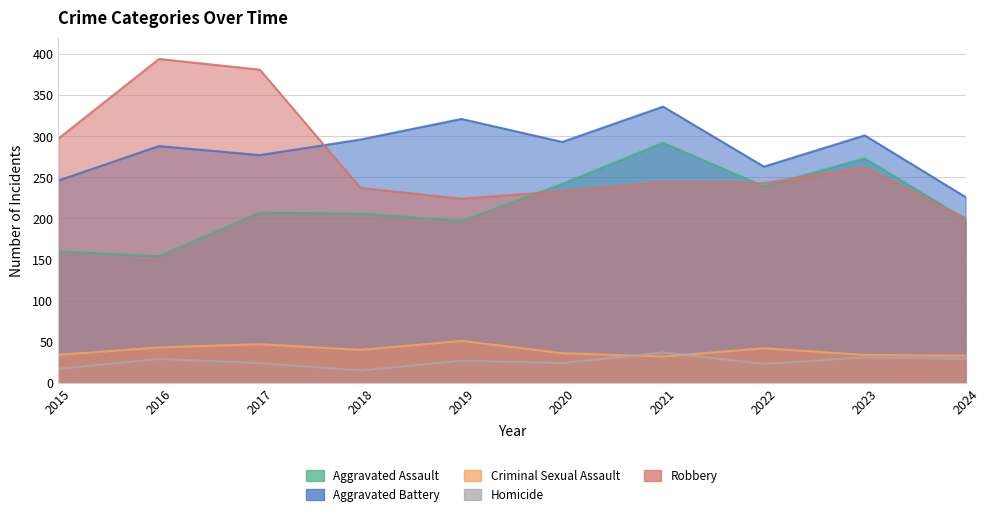

At which category does Aggravated Battery reach its first local peak?

2016